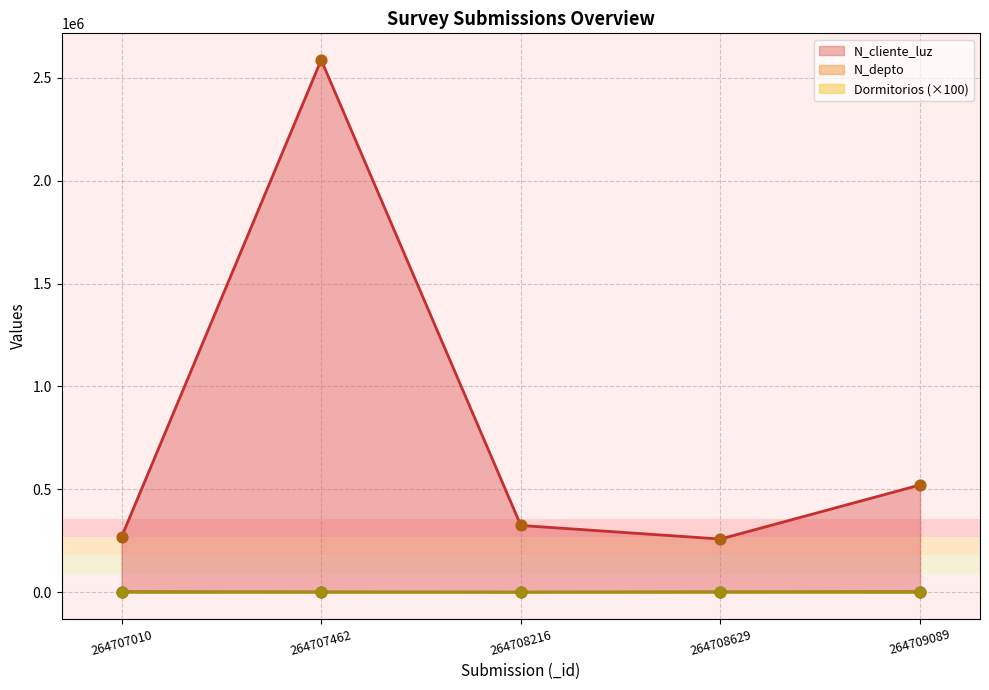

Which series contains the lowest Y value?

Dormitorios